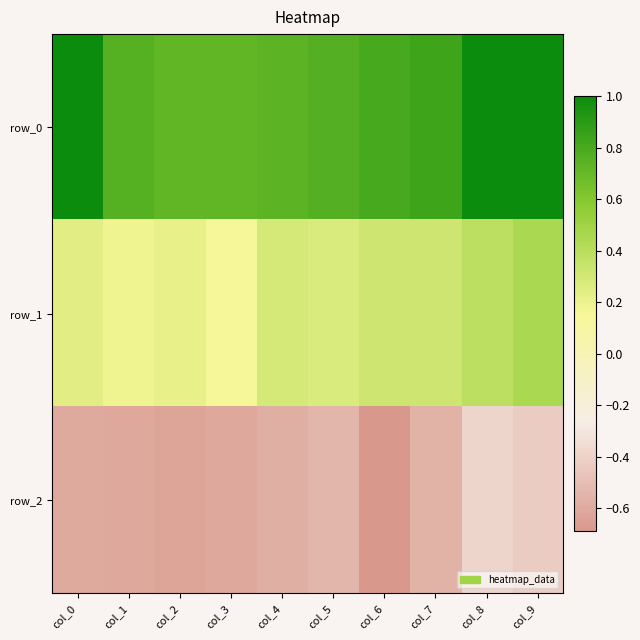

List the series in order of their peak value, lowest first.

row_2, row_1, row_0